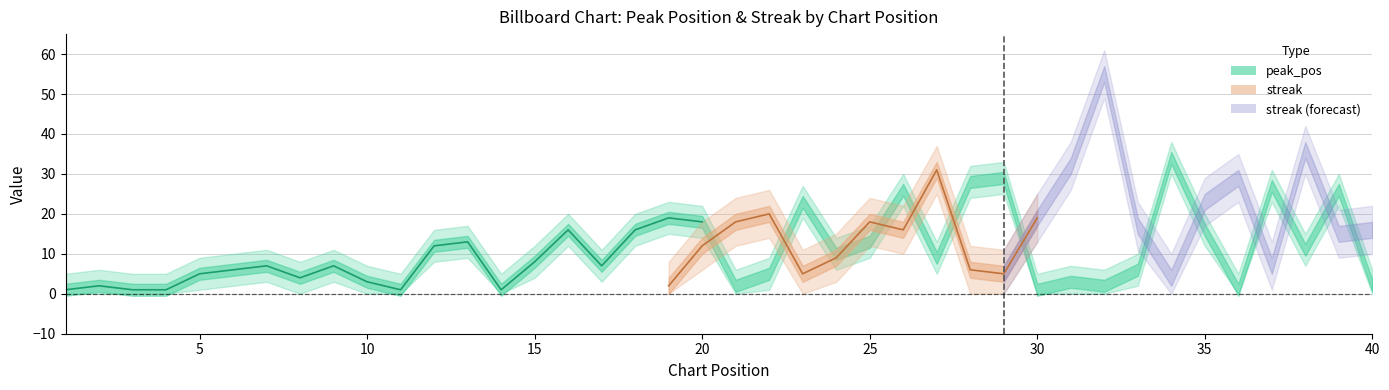

In peak_pos, how many points are lower than both neighbors (excluding endpoints)?

11